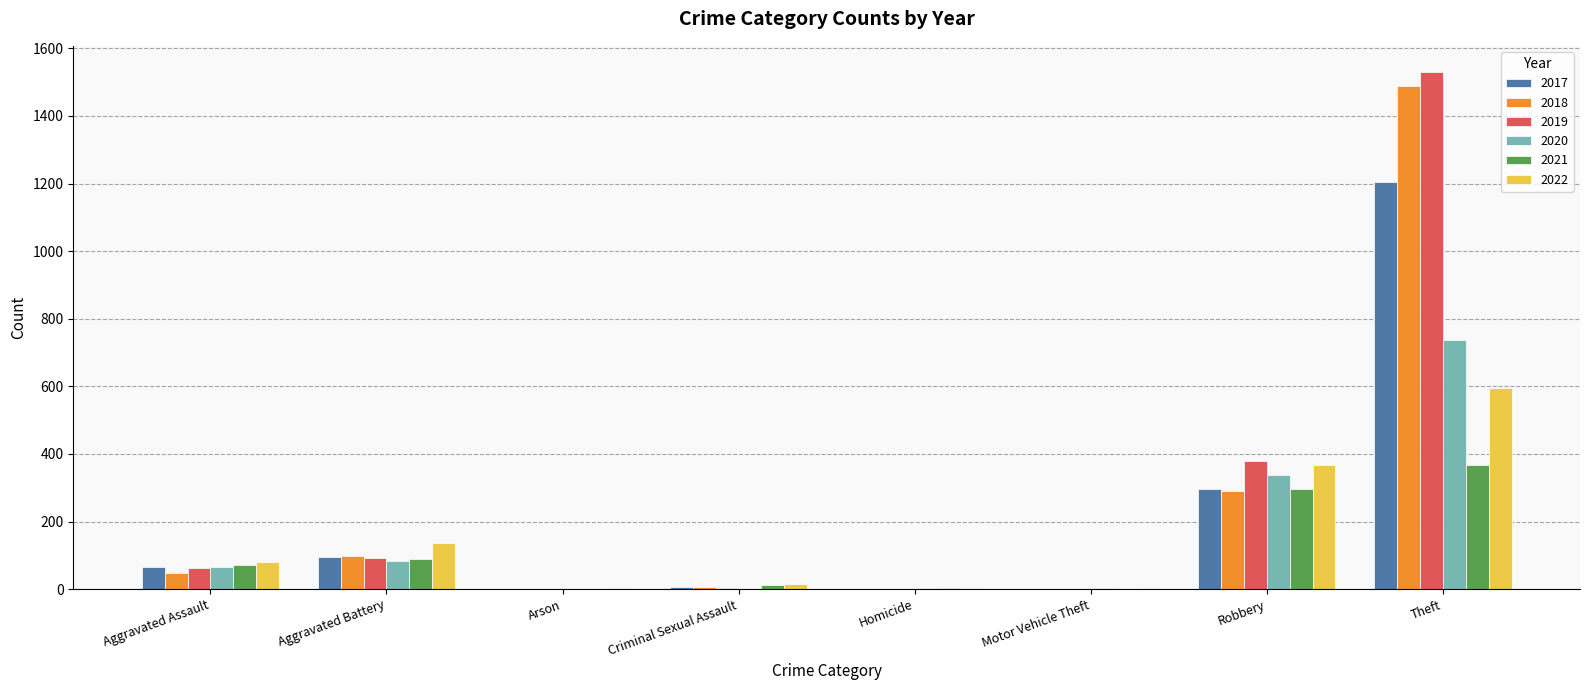

How many distinct data groups are displayed?

6